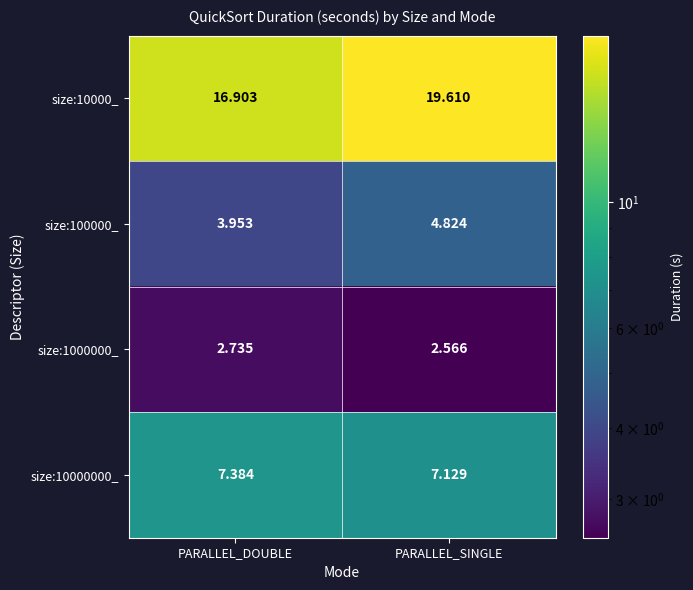

Is the value of size:10000000_ at PARALLEL_DOUBLE greater than the value of size:100000_ at PARALLEL_SINGLE?

Yes